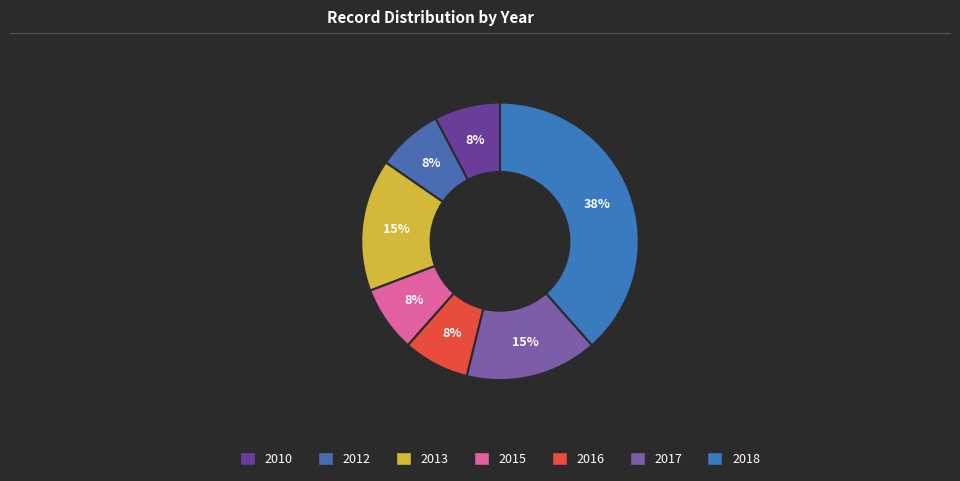

How many slices are in this pie chart?

7